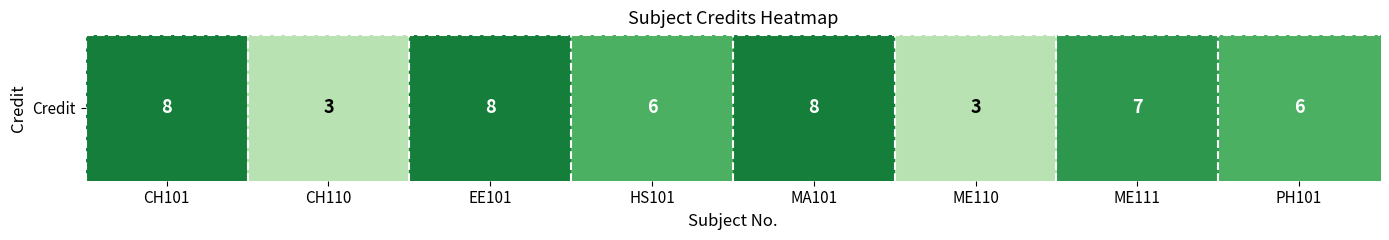

Count the number of values greater than 7.

3